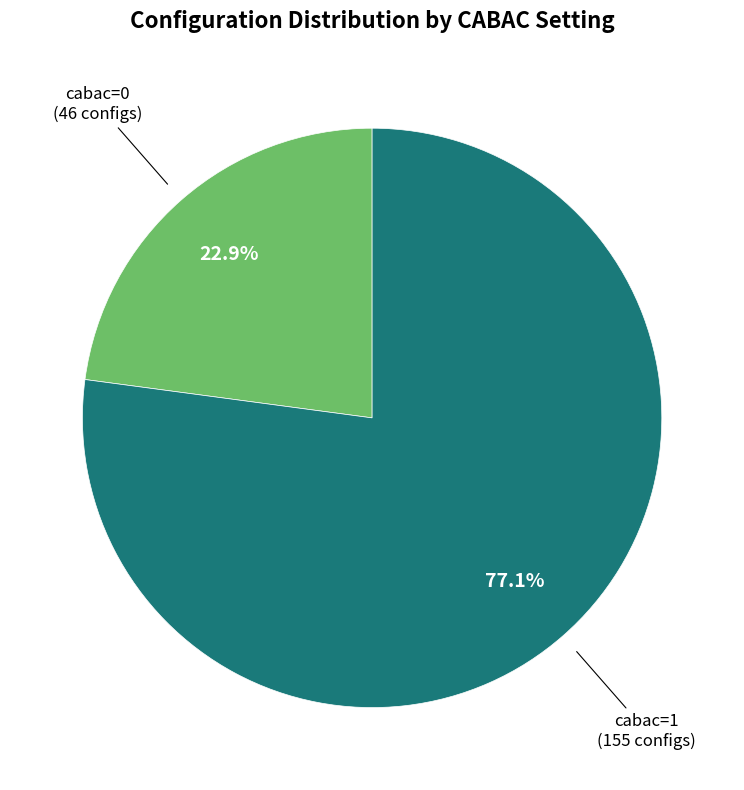

True or false: cabac=0 accounts for 23% of the total.

True